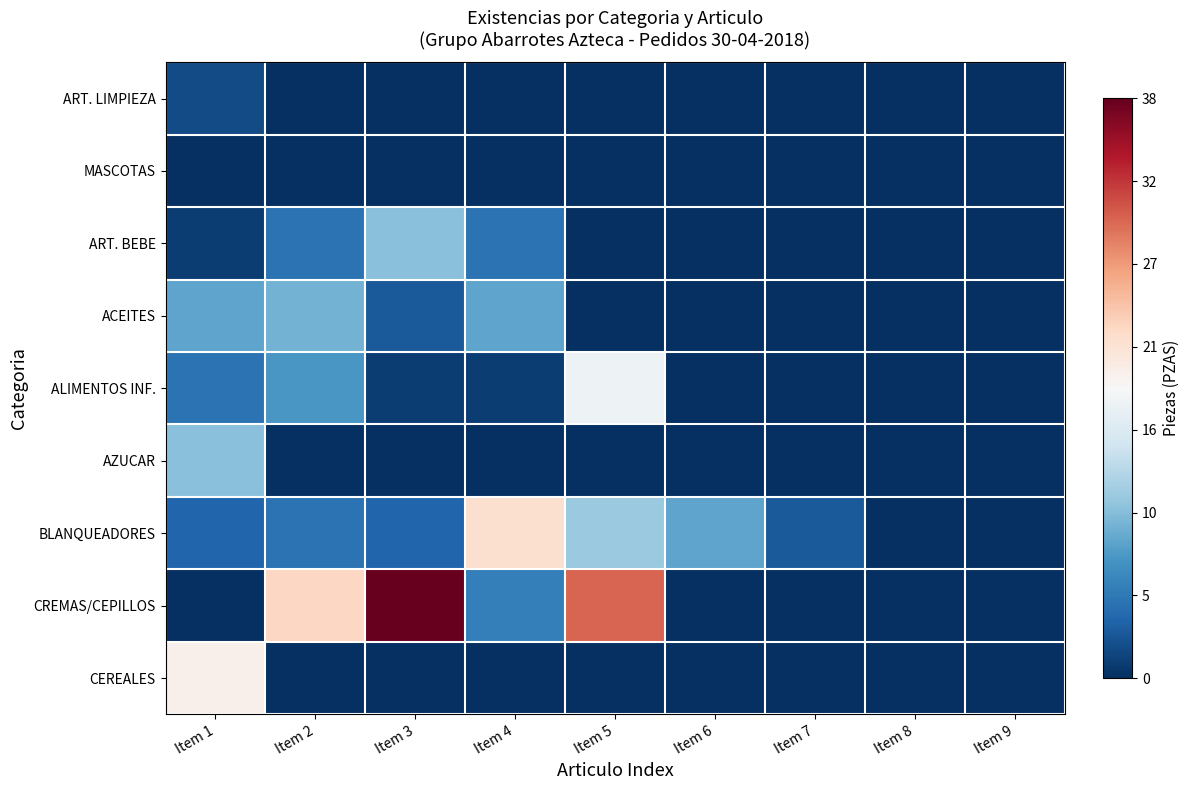

Reading right to left, extract all data points from this chart.

ART. LIMPIEZA: Item 9=0	Item 8=0	Item 7=0	Item 6=0	Item 5=0	Item 4=0	Item 3=0	Item 2=0	Item 1=2
MASCOTAS: Item 9=0	Item 8=0	Item 7=0	Item 6=0	Item 5=0	Item 4=0	Item 3=0	Item 2=0	Item 1=0
ART. BEBE: Item 9=0	Item 8=0	Item 7=0	Item 6=0	Item 5=0	Item 4=5	Item 3=11	Item 2=5	Item 1=1
ACEITES: Item 9=0	Item 8=0	Item 7=0	Item 6=0	Item 5=0	Item 4=9	Item 3=3	Item 2=10	Item 1=9
ALIMENTOS INF.: Item 9=0	Item 8=0	Item 7=0	Item 6=0	Item 5=18	Item 4=1	Item 3=1	Item 2=8	Item 1=5
AZUCAR: Item 9=0	Item 8=0	Item 7=0	Item 6=0	Item 5=0	Item 4=0	Item 3=0	Item 2=0	Item 1=11
BLANQUEADORES: Item 9=0	Item 8=0	Item 7=3	Item 6=9	Item 5=12	Item 4=22	Item 3=4	Item 2=5	Item 1=4
CREMAS/CEPILLOS: Item 9=0	Item 8=0	Item 7=0	Item 6=0	Item 5=30	Item 4=6	Item 3=38	Item 2=23	Item 1=0
CEREALES: Item 9=0	Item 8=0	Item 7=0	Item 6=0	Item 5=0	Item 4=0	Item 3=0	Item 2=0	Item 1=20